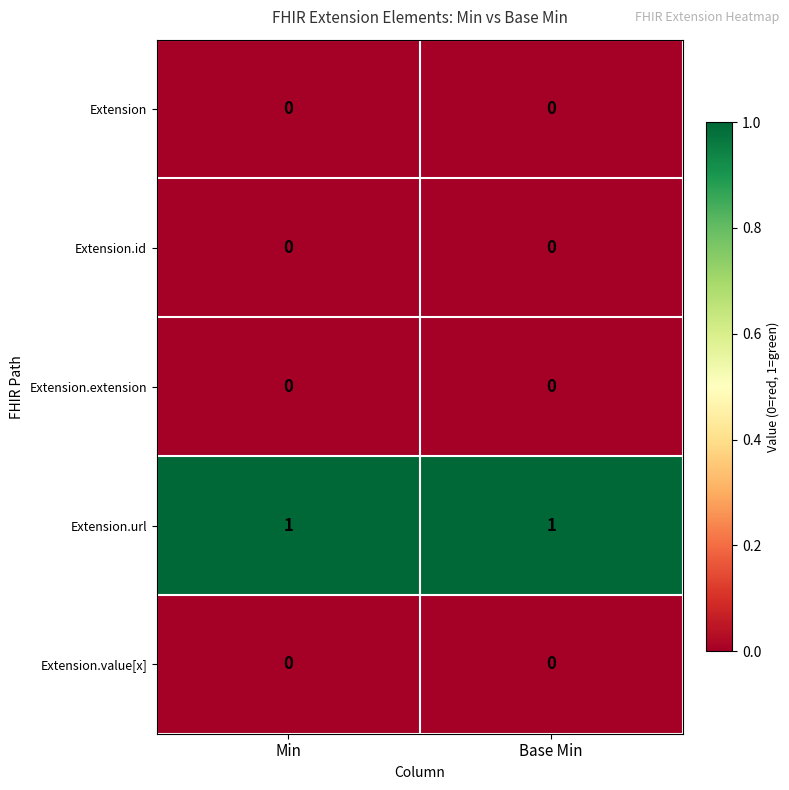

The Extension.url series shows 0 at Min. True or false?

False